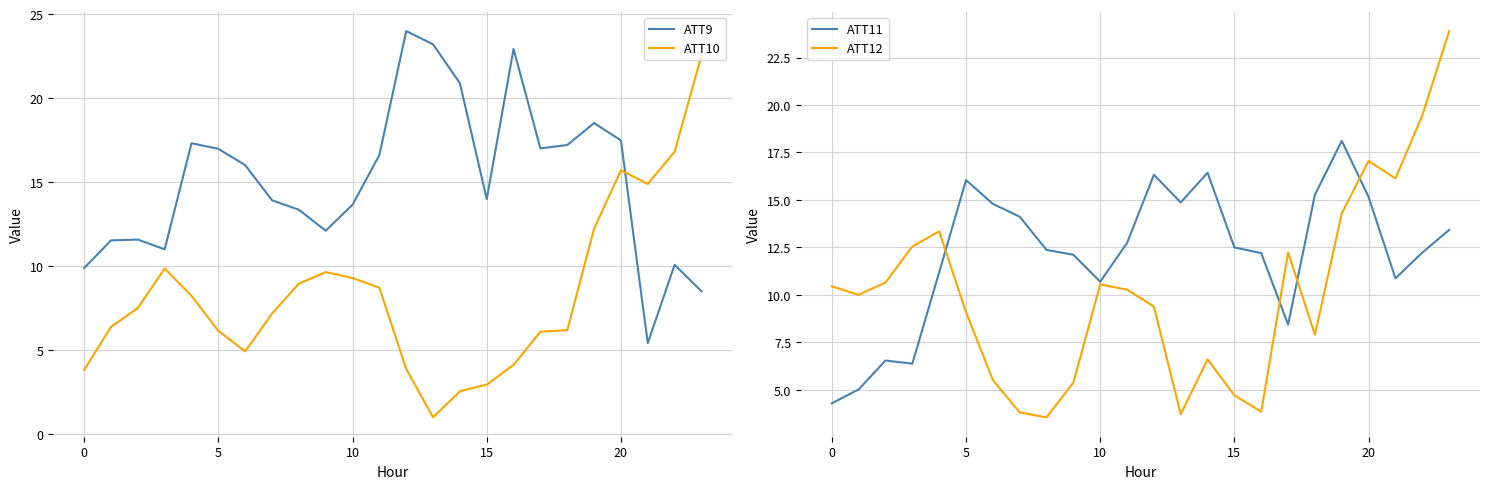

Which series ends up on top after the final intersection of ATT9 and ATT10?

ATT10